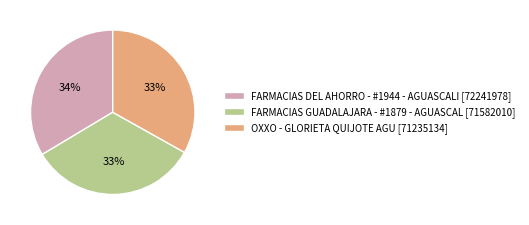

What is the ratio of the value at FARMACIAS DEL AHORRO - #1944 - AGUASCALI to the value at OXXO - GLORIETA QUIJOTE AGU?

1.0